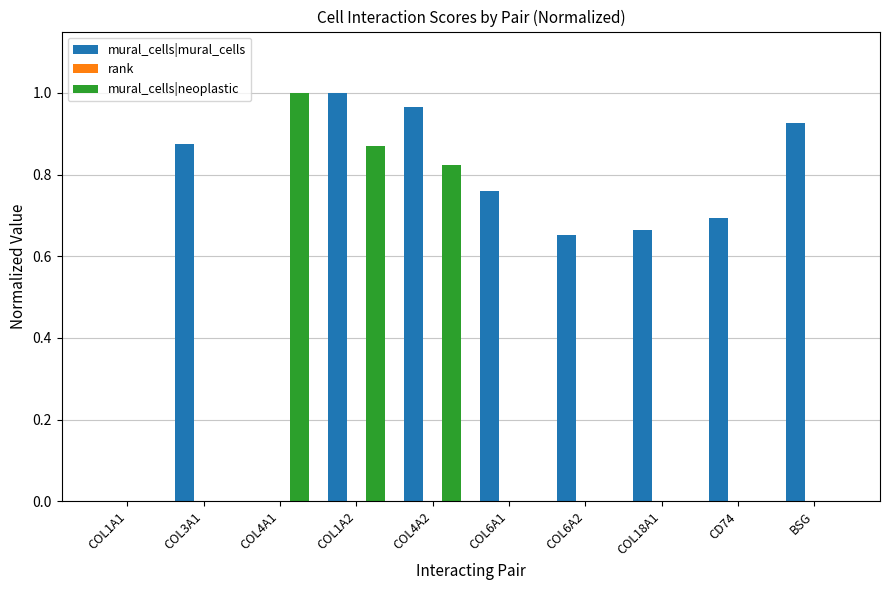

Are the bars horizontal?

No